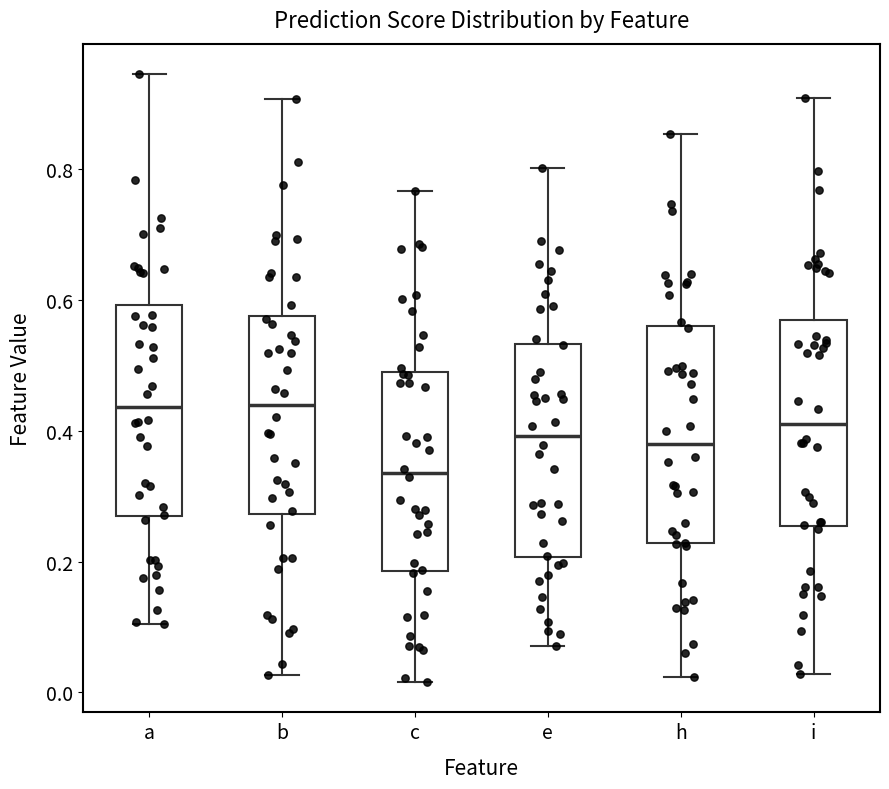

Where does the lower whisker of the box for e end on the y-axis? The values are not printed on the chart, so give them approximately, as read against the axis.

0.08